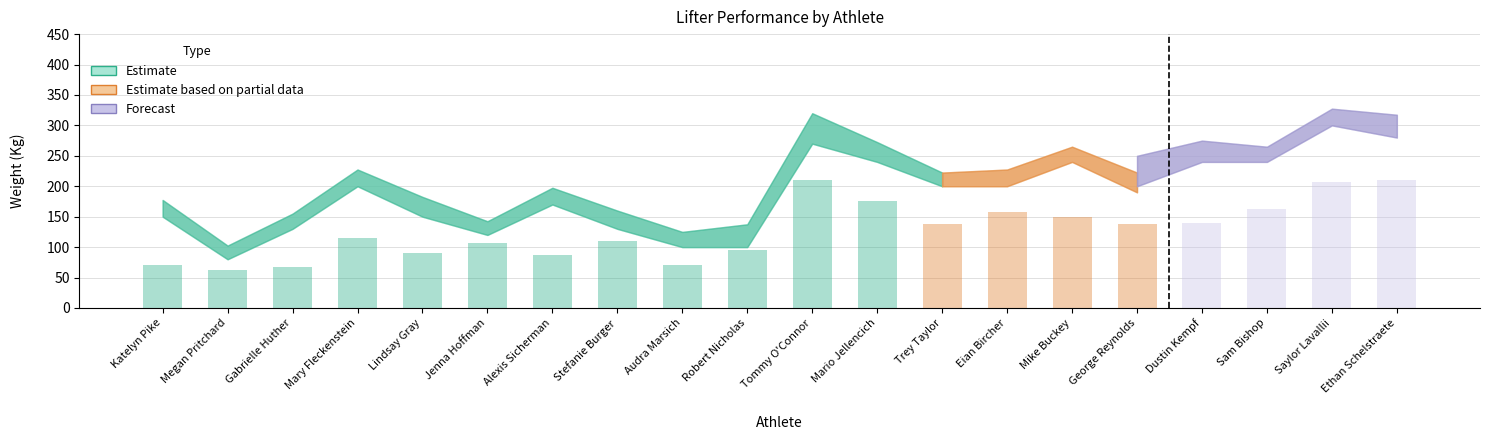

Is it true that the value at Eian Bircher is 157.5?

True